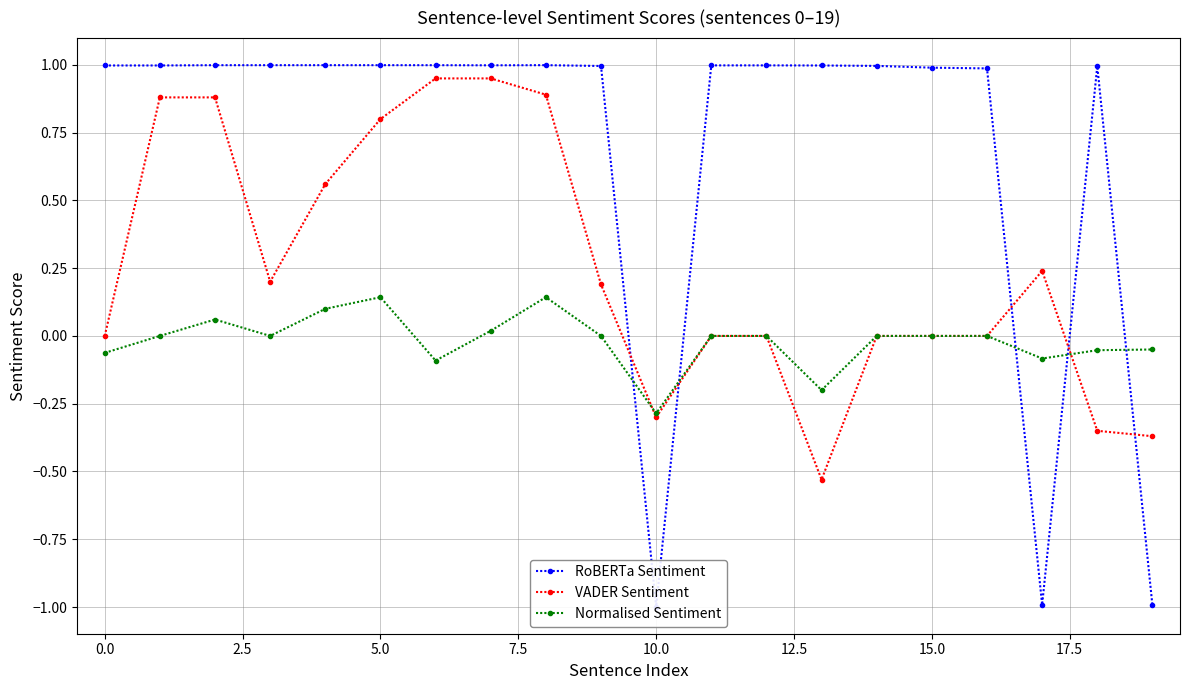

How many positive values does the VADER Sentiment series have?

10